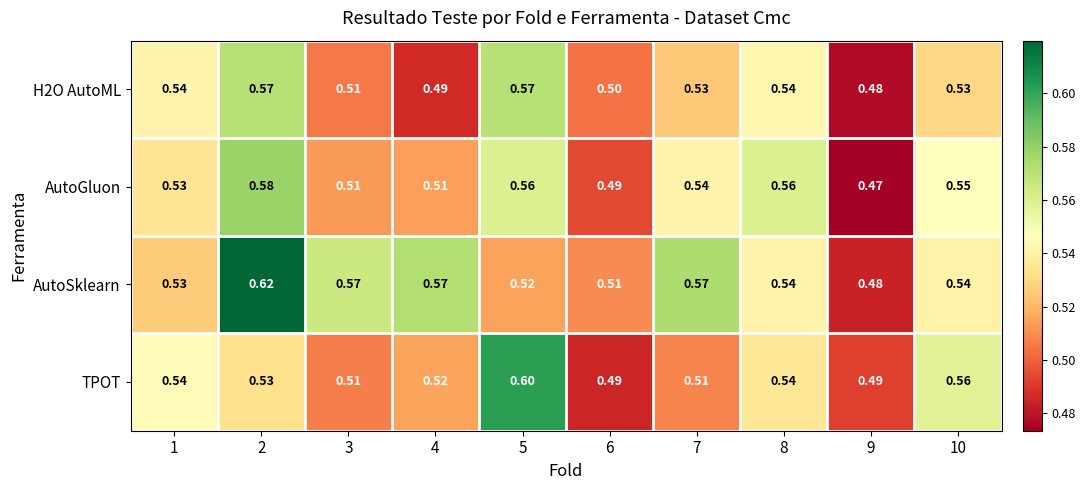

Which series has the widest spread of values?

AutoSklearn